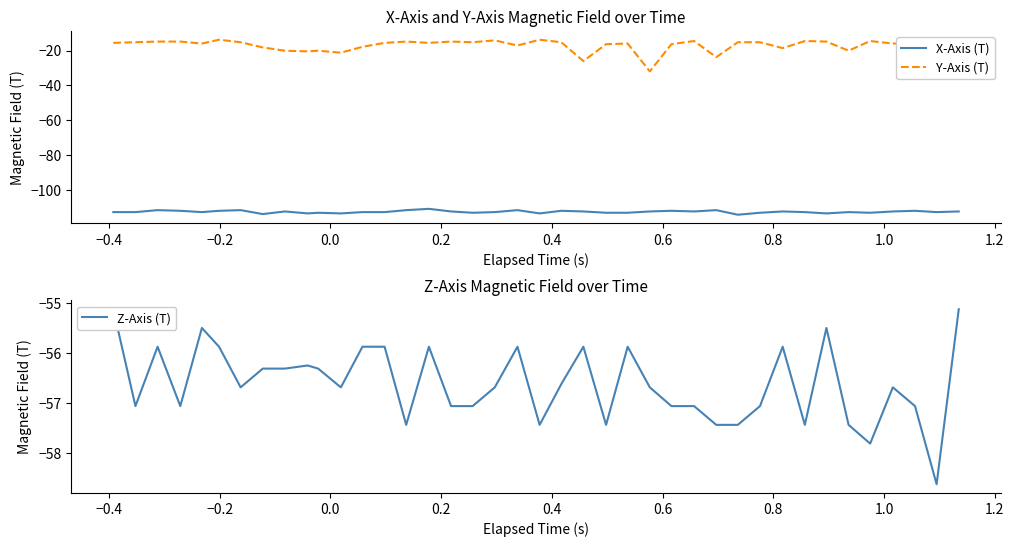

At how many categories does at least one series exceed -37?

40